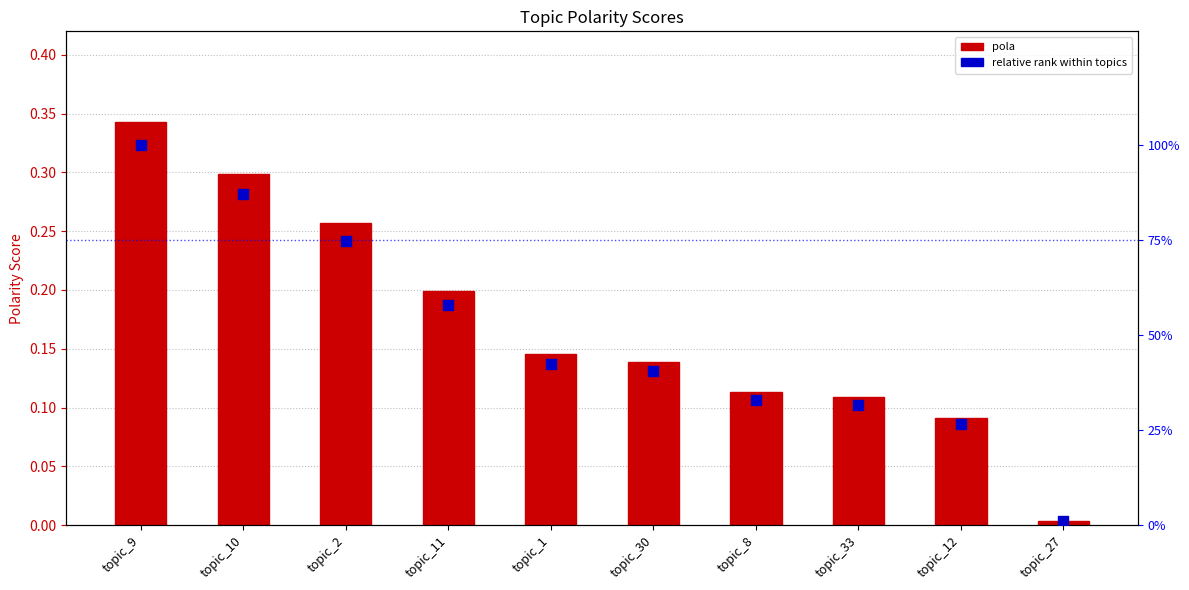

What is the total value across all series at topic_33?

0.4